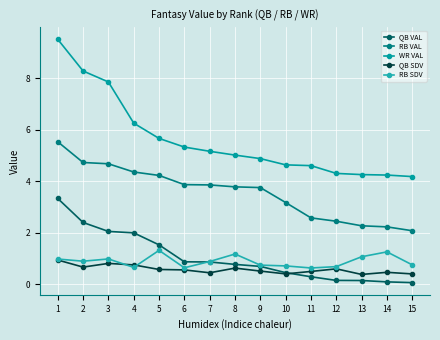

The value of QB VAL at 15 is 0.0. True or false?

False